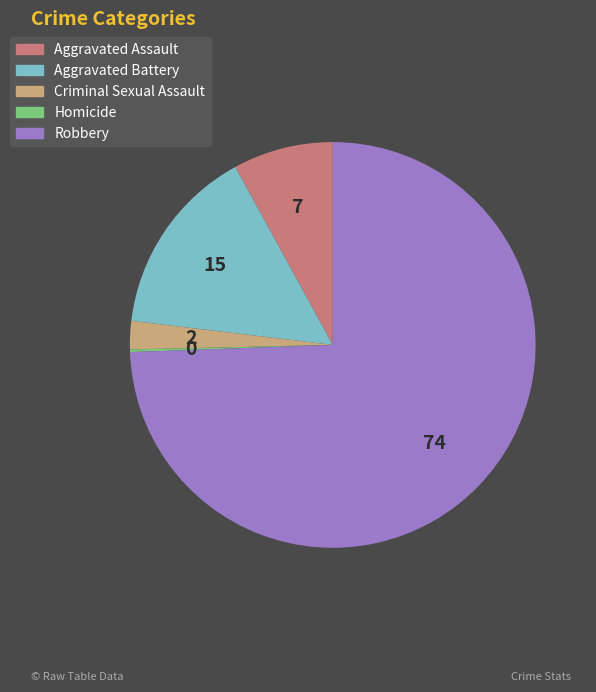

Which slice represents more than half of the pie?

Robbery